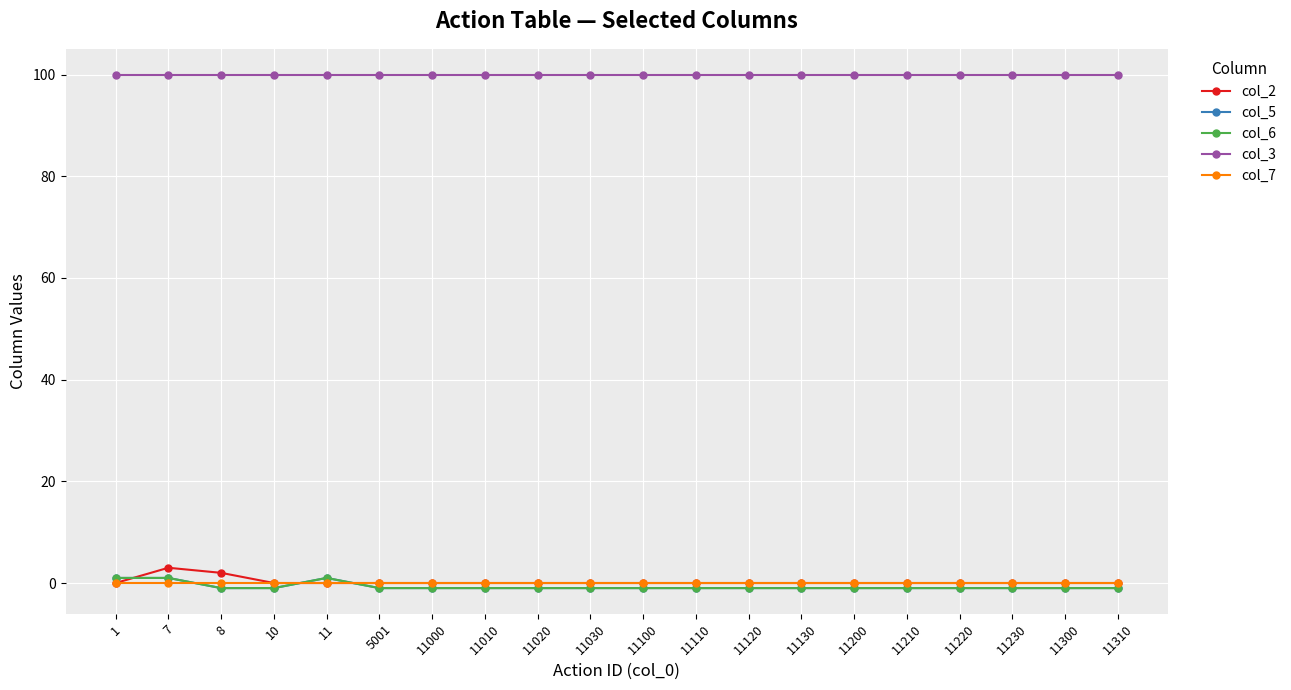

Reading right to left, what are all the values shown in this chart?

col_2: 0	0	0	0	0	0	0	0	0	0	0	0	0	0	0	0	0	2	3	0
col_5: -1	-1	-1	-1	-1	-1	-1	-1	-1	-1	-1	-1	-1	-1	-1	1	-1	-1	1	1
col_6: -1	-1	-1	-1	-1	-1	-1	-1	-1	-1	-1	-1	-1	-1	-1	1	-1	-1	1	1
col_3: 100	100	100	100	100	100	100	100	100	100	100	100	100	100	100	100	100	100	100	100
col_7: 0	0	0	0	0	0	0	0	0	0	0	0	0	0	0	0	0	0	0	0